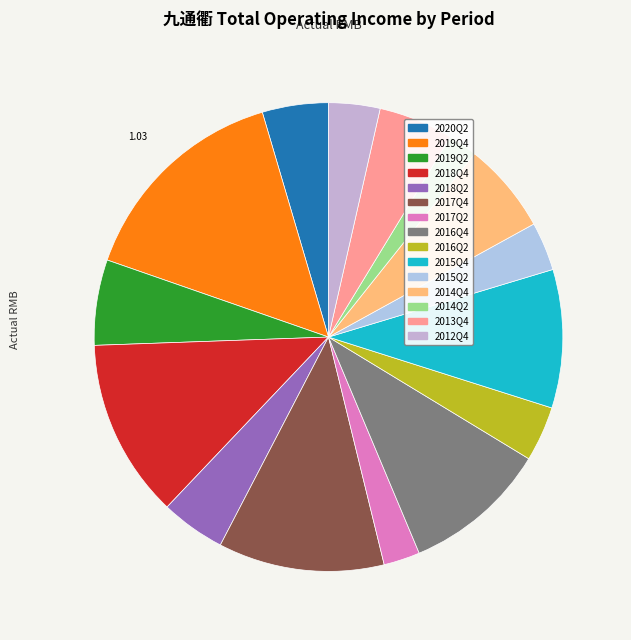

The 2012Q4 slice represents 14% of the pie. True or false?

False